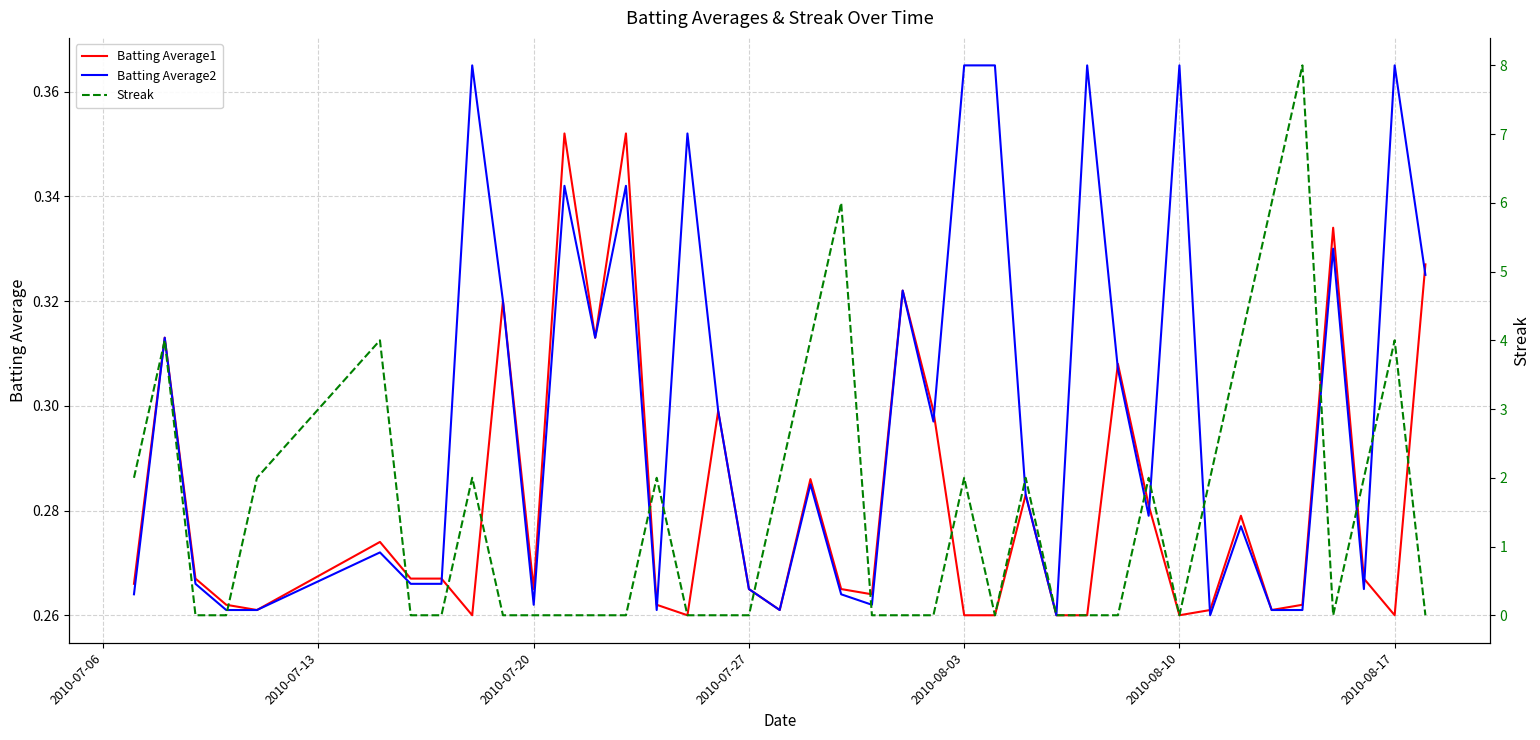

The Batting Average2 series shows 0.4 at 2010-07-27. True or false?

False